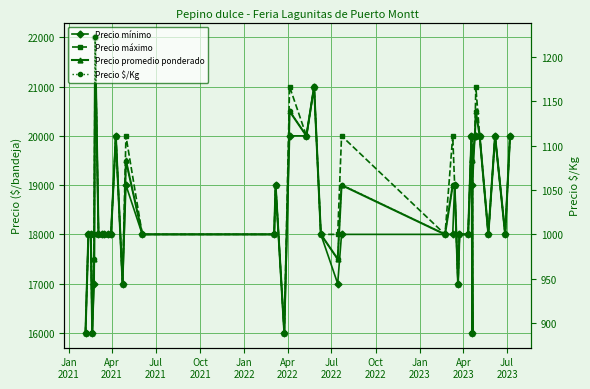

How many interior local peaks does the Precio promedio ponderado series have?

10